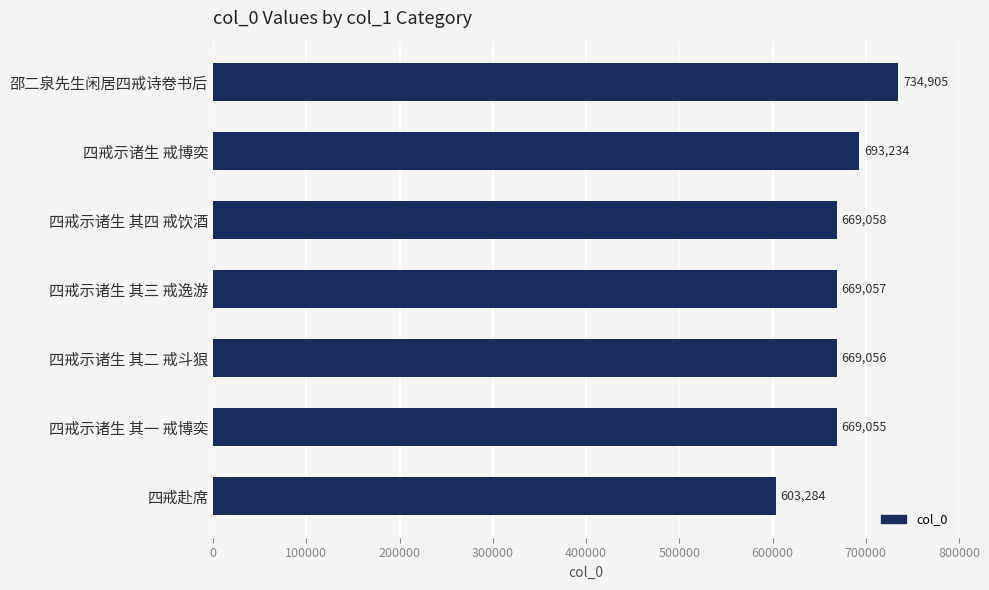

How many data points does each series have?

7